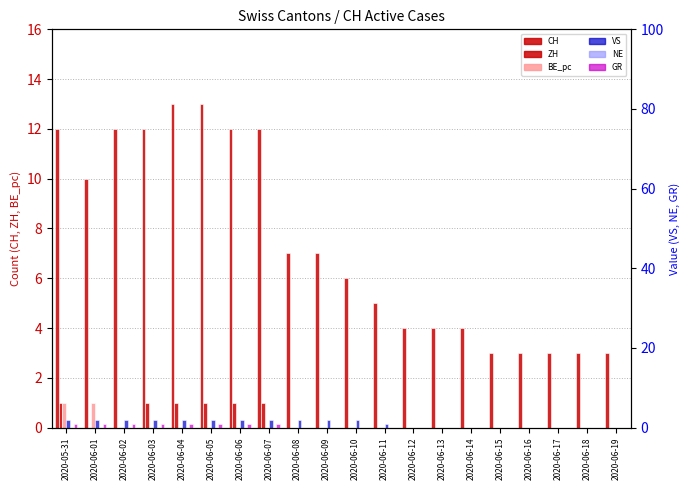

What are all the series names shown in the legend?

CH, ZH, BE_pc, VS, NE, GR